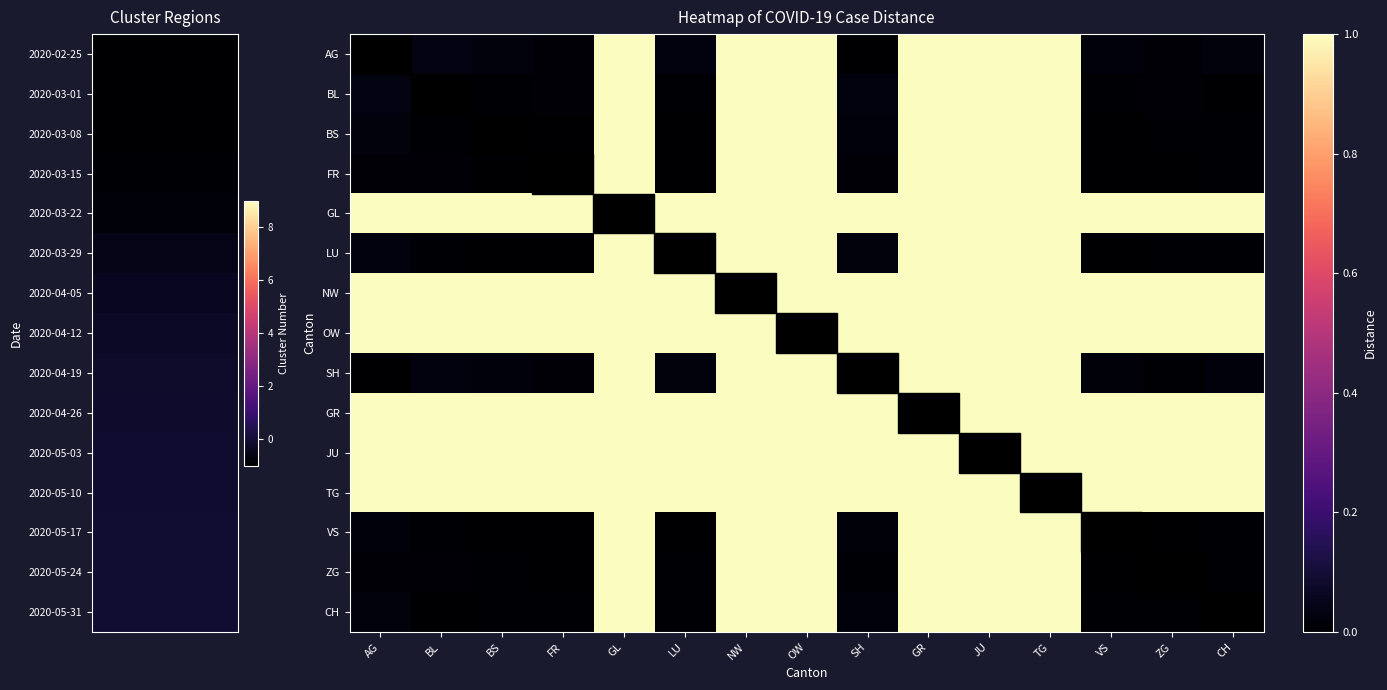

Reading left to right, list all the values displayed in this chart.

AG: AG=-0.0	BL=0.0	BS=0.0	FR=0.0	GL=1.0	LU=0.0	NW=1.0	OW=1.0	SH=0.0	GR=1.0	JU=1.0	TG=1.0	VS=0.0	ZG=0.0	CH=0.0
BL: AG=0.0	BL=0.0	BS=0.0	FR=0.0	GL=1.0	LU=0.0	NW=1.0	OW=1.0	SH=0.0	GR=1.0	JU=1.0	TG=1.0	VS=0.0	ZG=0.0	CH=0.0
BS: AG=0.0	BL=0.0	BS=0.0	FR=0.0	GL=1.0	LU=0.0	NW=1.0	OW=1.0	SH=0.0	GR=1.0	JU=1.0	TG=1.0	VS=0.0	ZG=0.0	CH=0.0
FR: AG=0.0	BL=0.0	BS=0.0	FR=-0.0	GL=1.0	LU=0.0	NW=1.0	OW=1.0	SH=0.0	GR=1.0	JU=1.0	TG=1.0	VS=0.0	ZG=0.0	CH=0.0
GL: AG=1.0	BL=1.0	BS=1.0	FR=1.0	GL=1.0	LU=1.0	NW=1.0	OW=1.0	SH=1.0	GR=1.0	JU=1.0	TG=1.0	VS=1.0	ZG=1.0	CH=1.0
LU: AG=0.0	BL=0.0	BS=0.0	FR=0.0	GL=1.0	LU=0.0	NW=1.0	OW=1.0	SH=0.0	GR=1.0	JU=1.0	TG=1.0	VS=0.0	ZG=0.0	CH=0.0
NW: AG=1.0	BL=1.0	BS=1.0	FR=1.0	GL=1.0	LU=1.0	NW=1.0	OW=1.0	SH=1.0	GR=1.0	JU=1.0	TG=1.0	VS=1.0	ZG=1.0	CH=1.0
OW: AG=1.0	BL=1.0	BS=1.0	FR=1.0	GL=1.0	LU=1.0	NW=1.0	OW=1.0	SH=1.0	GR=1.0	JU=1.0	TG=1.0	VS=1.0	ZG=1.0	CH=1.0
SH: AG=0.0	BL=0.0	BS=0.0	FR=0.0	GL=1.0	LU=0.0	NW=1.0	OW=1.0	SH=0.0	GR=1.0	JU=1.0	TG=1.0	VS=0.0	ZG=0.0	CH=0.0
GR: AG=1.0	BL=1.0	BS=1.0	FR=1.0	GL=1.0	LU=1.0	NW=1.0	OW=1.0	SH=1.0	GR=1.0	JU=1.0	TG=1.0	VS=1.0	ZG=1.0	CH=1.0
JU: AG=1.0	BL=1.0	BS=1.0	FR=1.0	GL=1.0	LU=1.0	NW=1.0	OW=1.0	SH=1.0	GR=1.0	JU=1.0	TG=1.0	VS=1.0	ZG=1.0	CH=1.0
TG: AG=1.0	BL=1.0	BS=1.0	FR=1.0	GL=1.0	LU=1.0	NW=1.0	OW=1.0	SH=1.0	GR=1.0	JU=1.0	TG=1.0	VS=1.0	ZG=1.0	CH=1.0
VS: AG=0.0	BL=0.0	BS=0.0	FR=0.0	GL=1.0	LU=0.0	NW=1.0	OW=1.0	SH=0.0	GR=1.0	JU=1.0	TG=1.0	VS=0.0	ZG=0.0	CH=0.0
ZG: AG=0.0	BL=0.0	BS=0.0	FR=0.0	GL=1.0	LU=0.0	NW=1.0	OW=1.0	SH=0.0	GR=1.0	JU=1.0	TG=1.0	VS=0.0	ZG=-0.0	CH=0.0
CH: AG=0.0	BL=0.0	BS=0.0	FR=0.0	GL=1.0	LU=0.0	NW=1.0	OW=1.0	SH=0.0	GR=1.0	JU=1.0	TG=1.0	VS=0.0	ZG=0.0	CH=0.0